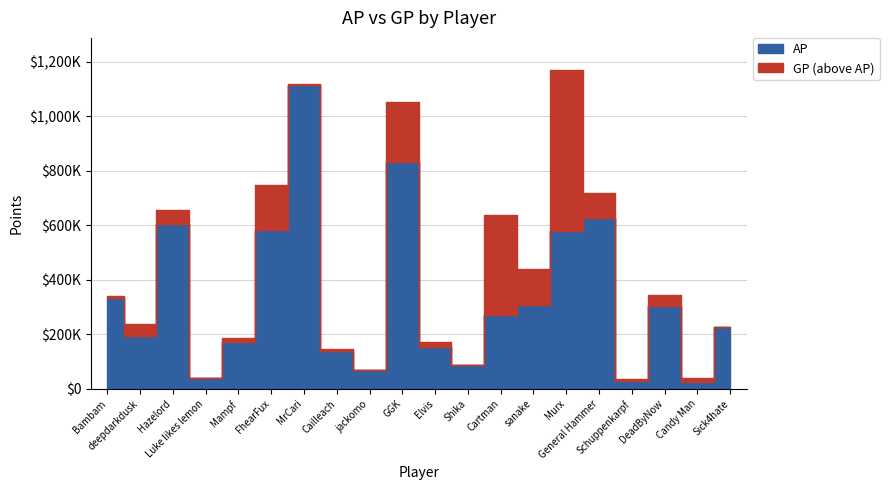

Rank the series at Hazelord from lowest to highest value.

AP, GP